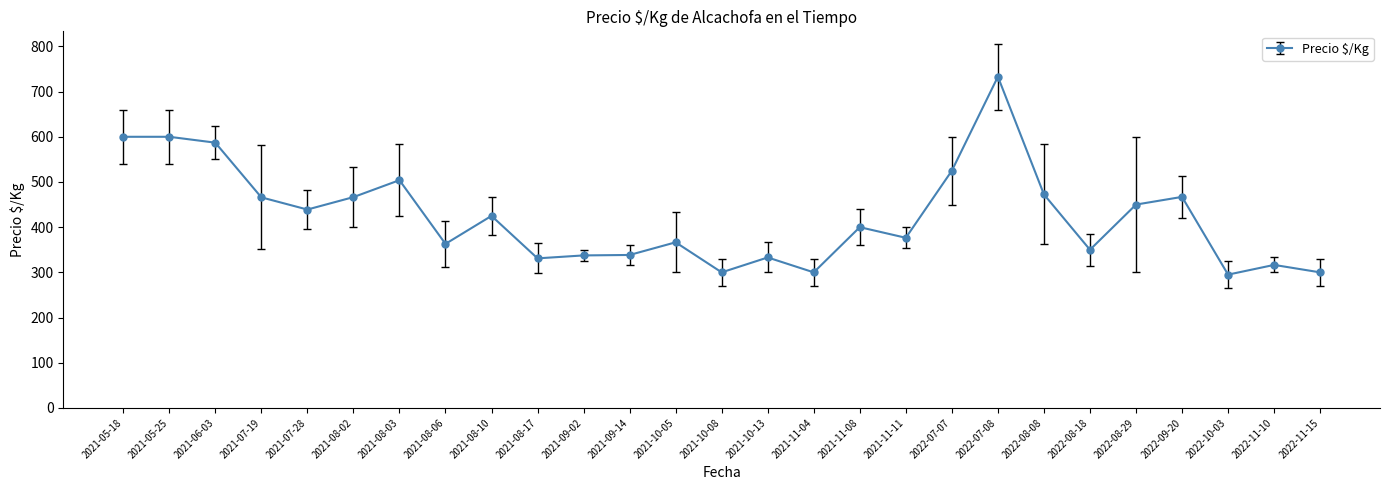

What is the greatest value displayed?

733.0